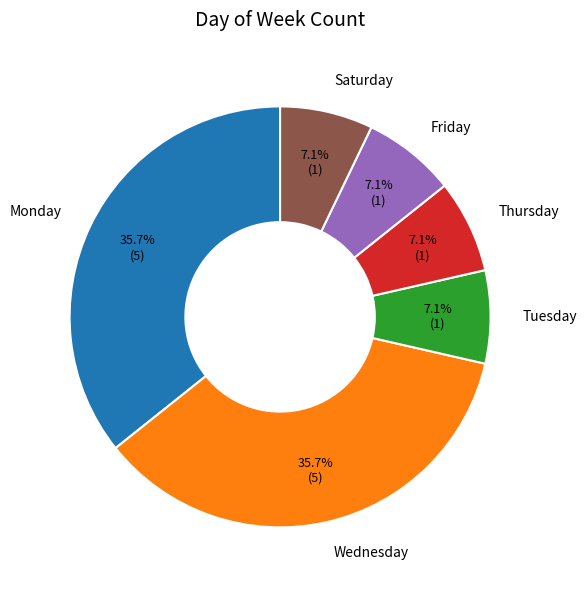

Is Wednesday the majority of the pie?

No